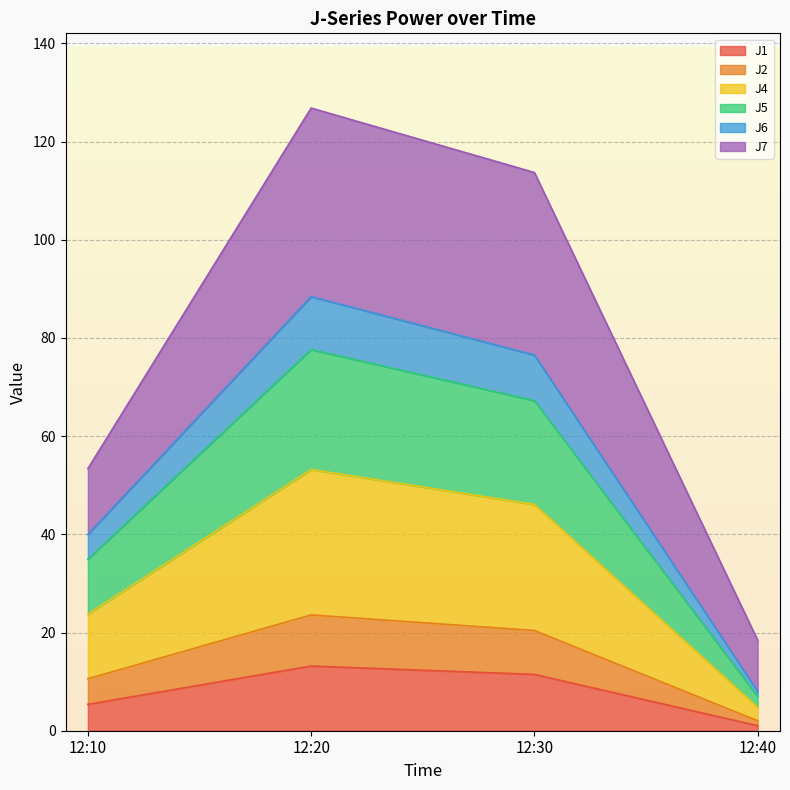

What is the total value across all series at 12:10?

53.4